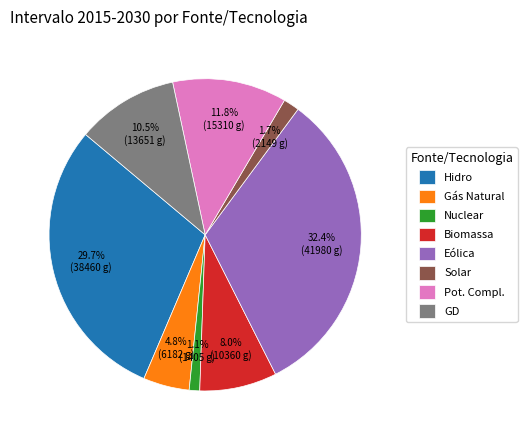

Is the sum of Nuclear and Hidro greater than half?

No